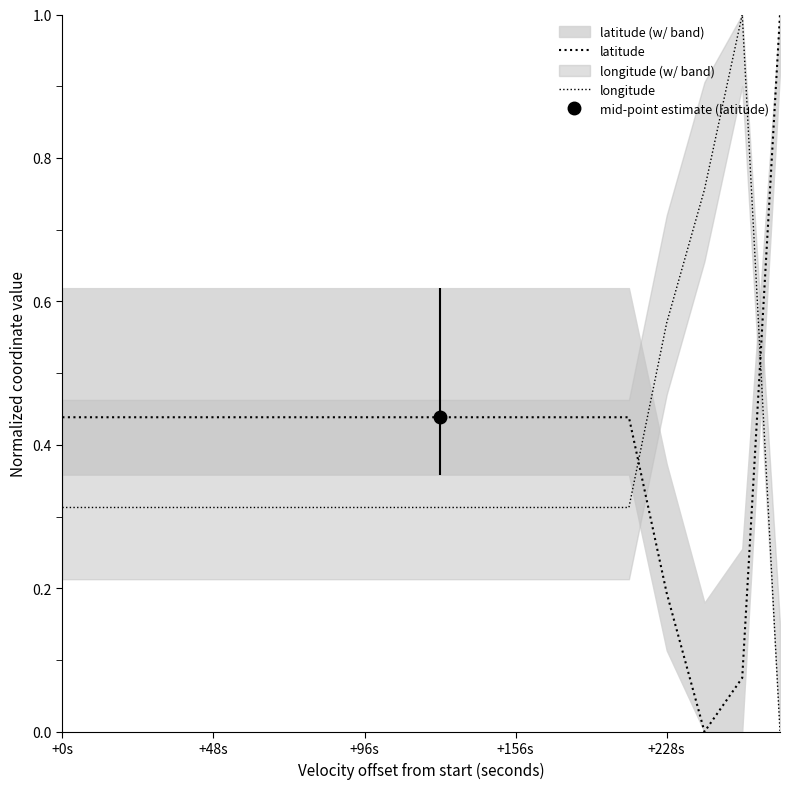

The latitude series shows 1.0 at 19. True or false?

True